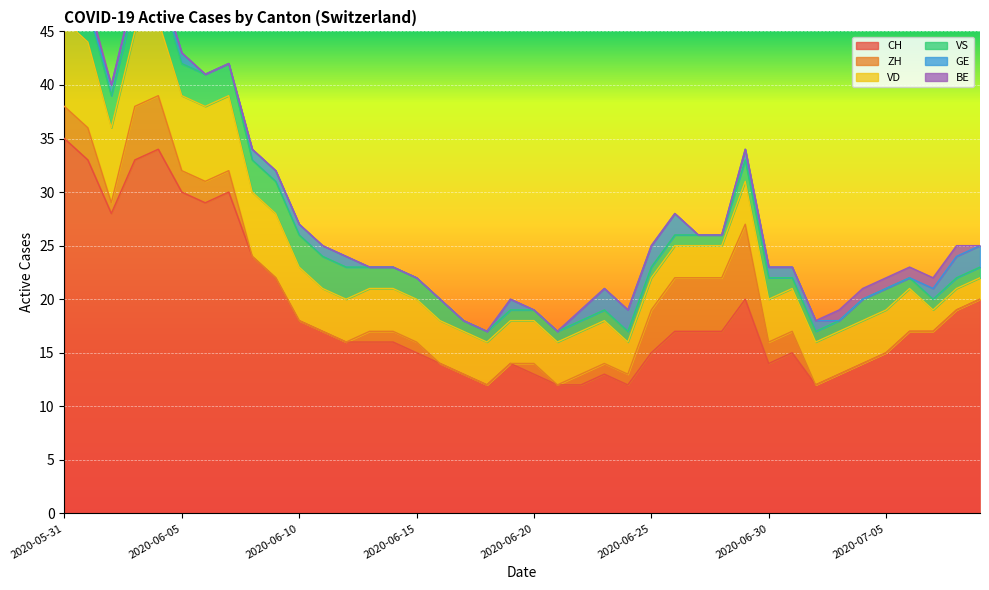

What position from the left is 2020-06-13?

14